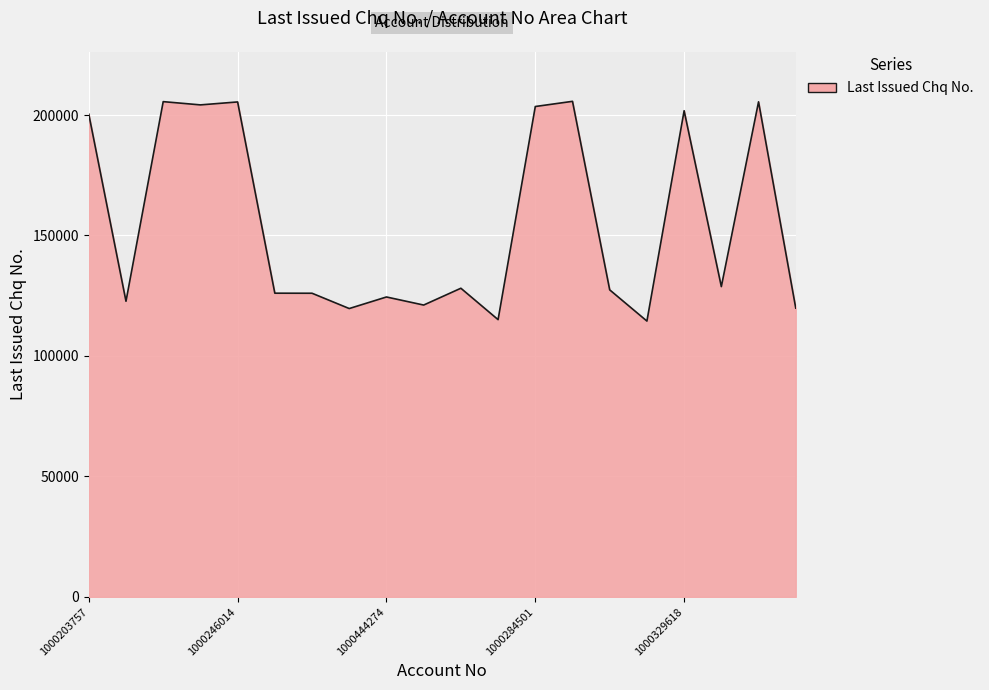

What is the greatest value displayed?

205676